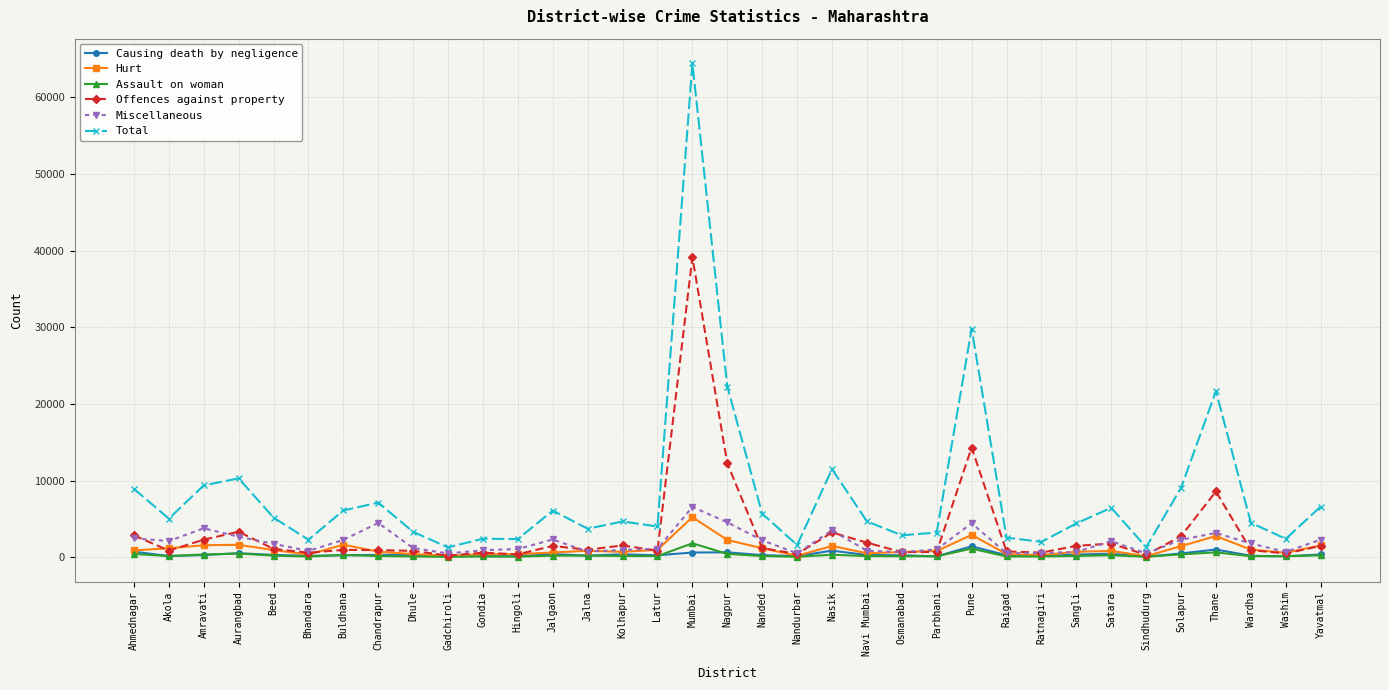

What is the difference between the Total values at Bhandara and Ratnagiri?

278